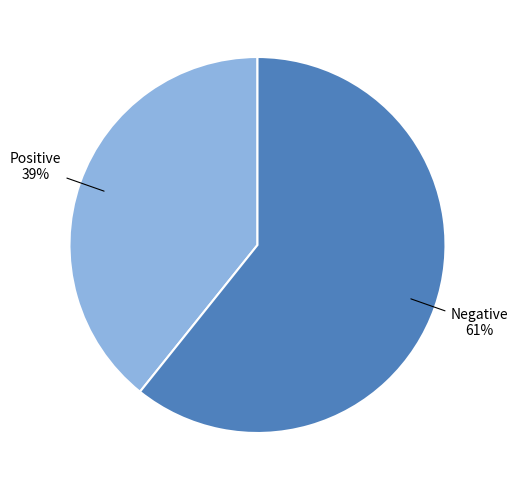

How many slices are in this pie chart?

2